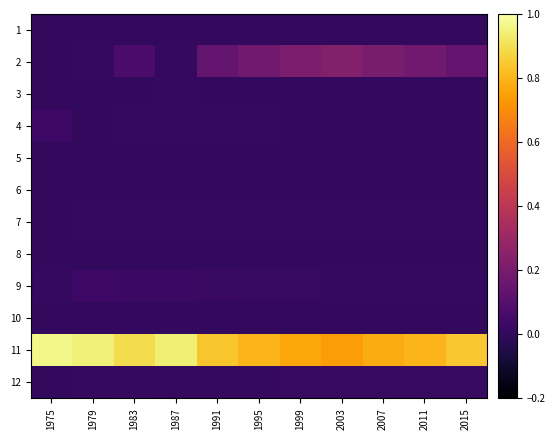

Which has a higher value, 2015 or 1987?

2015